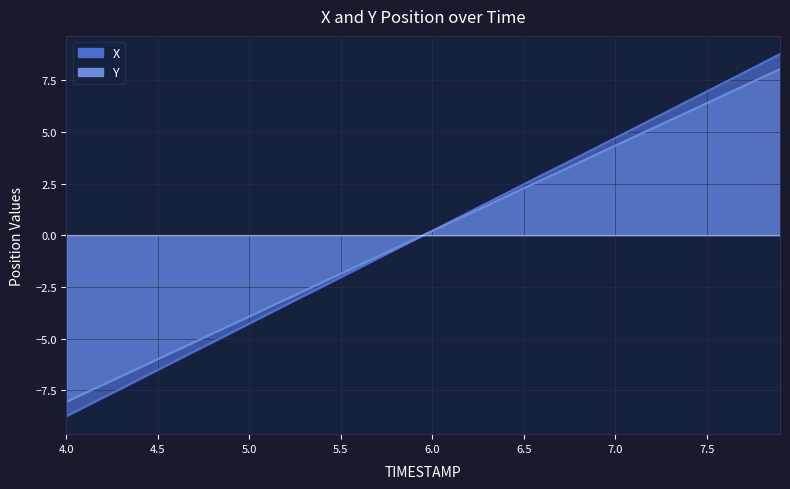

How many values in the Y series are below 0?

20